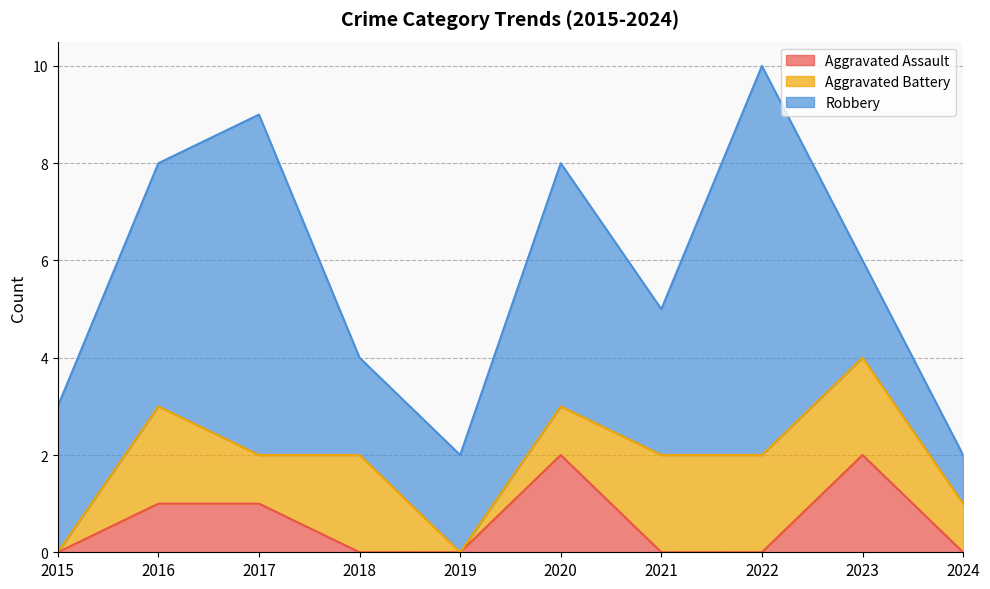

What is the sum of the Aggravated Battery values at 2022 and 2019?

2